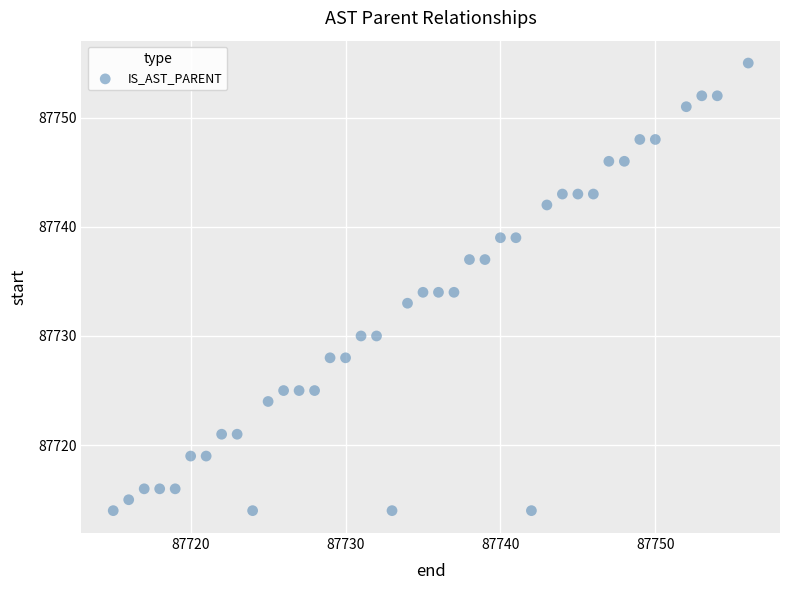

What is the range of X values (max minus min)?

41